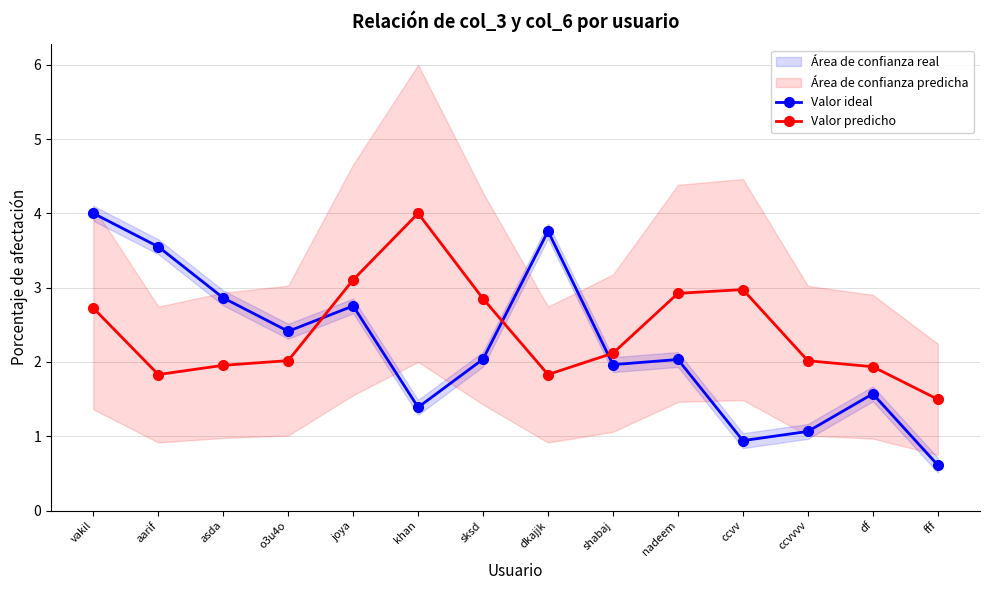

What is the total value across all series at khan?

5.4